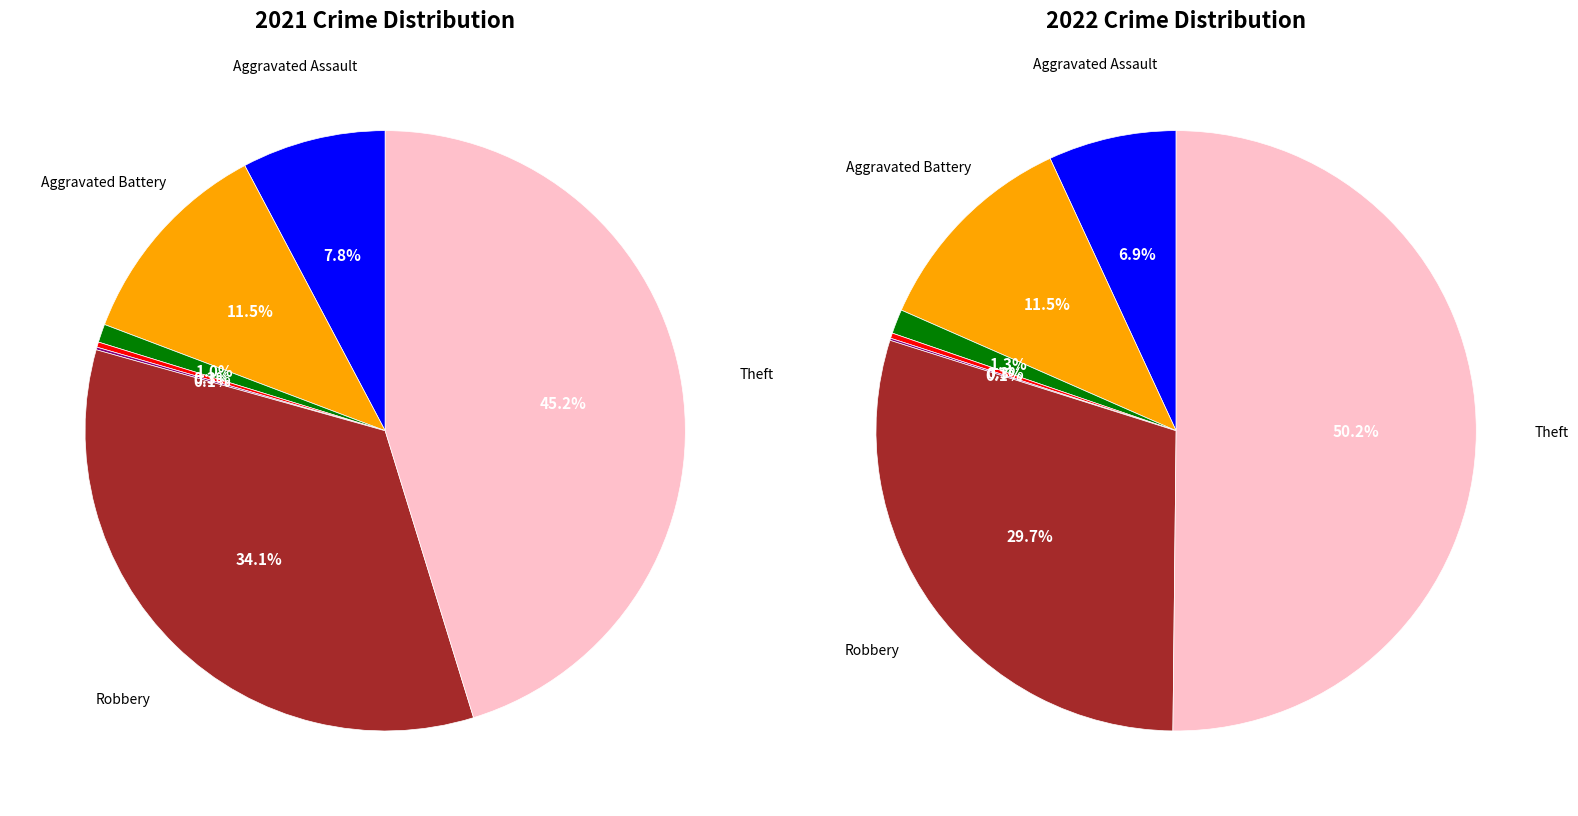

To the nearest percent, what portion does values_2021 represent?

12%